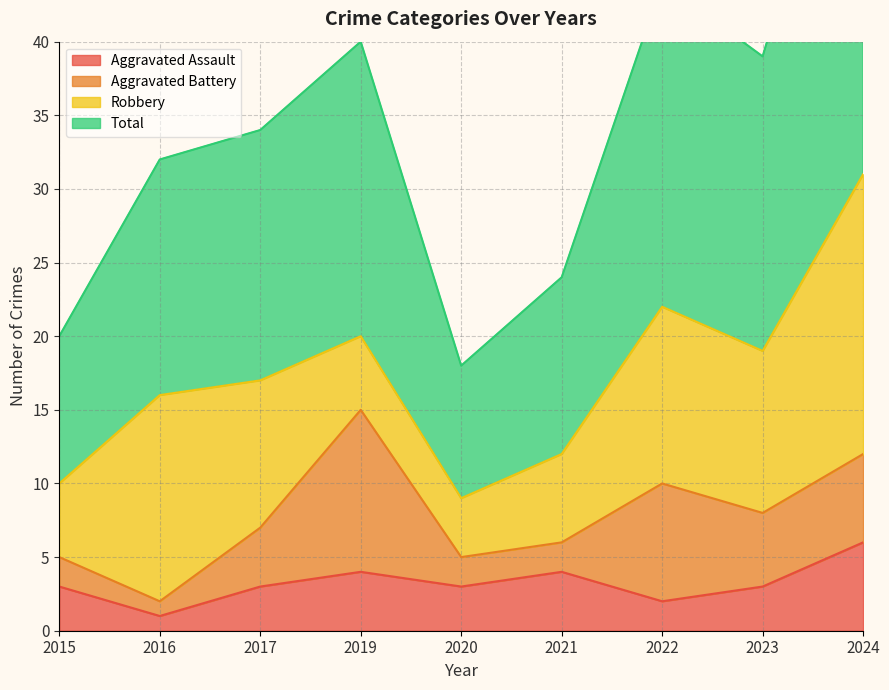

What is the sum of the Aggravated Assault values at 2015 and 2024?

9